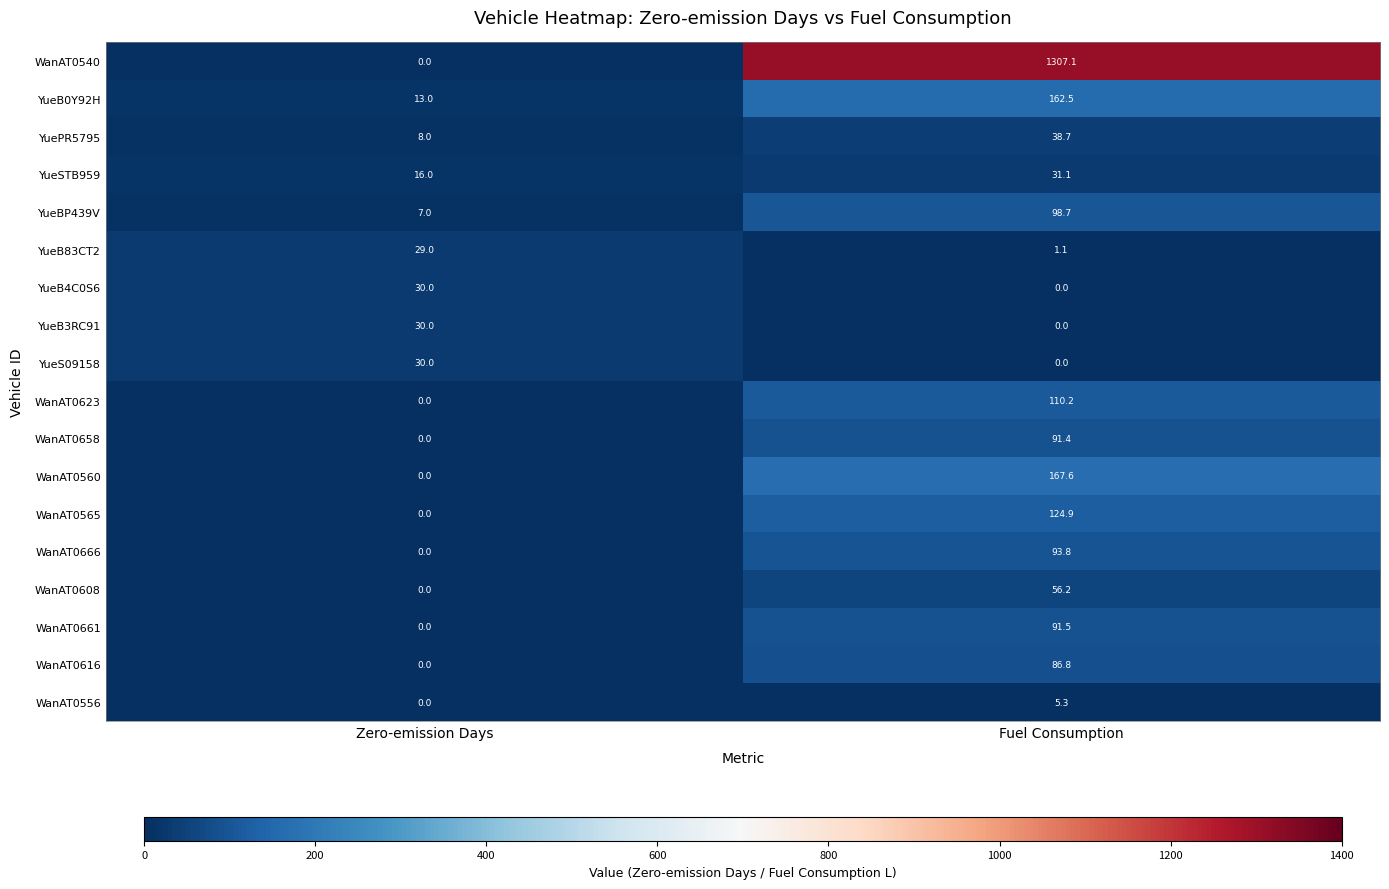

At which label does YueB0Y92H first exceed 162?

Fuel Consumption